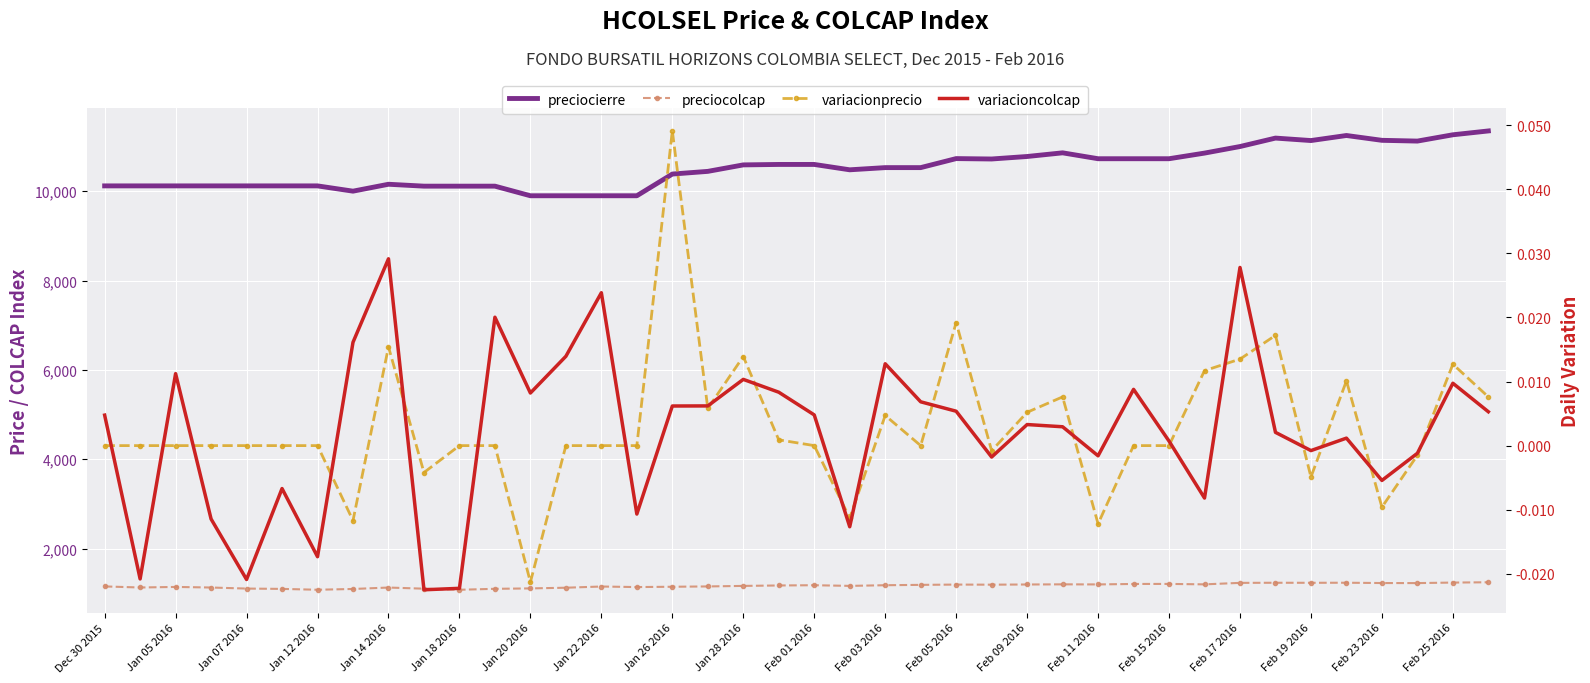

Count the number of categories in the chart.

40